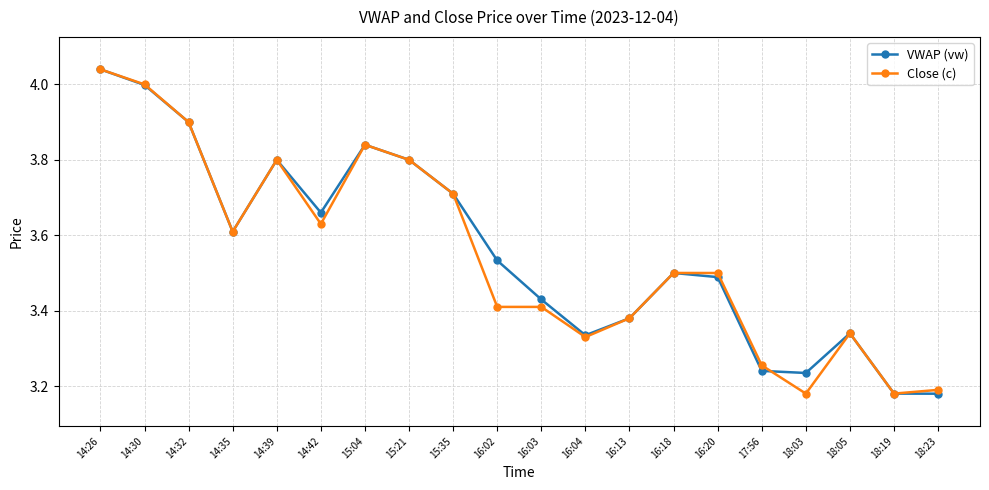

The value of VWAP (vw) at 15:35 is 2.3. True or false?

False